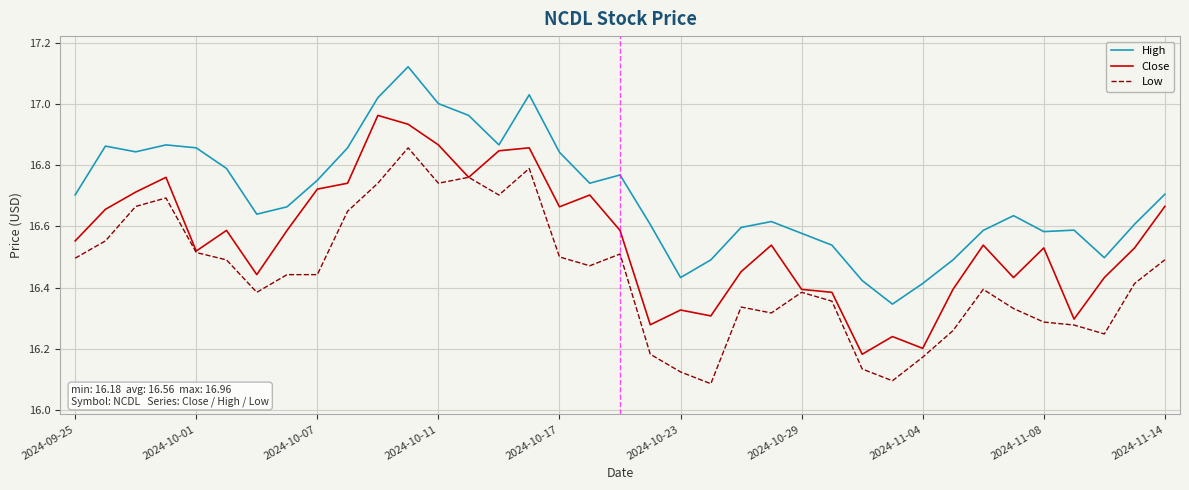

Rank the series by their average value, from highest to lowest.

High, Close, Low